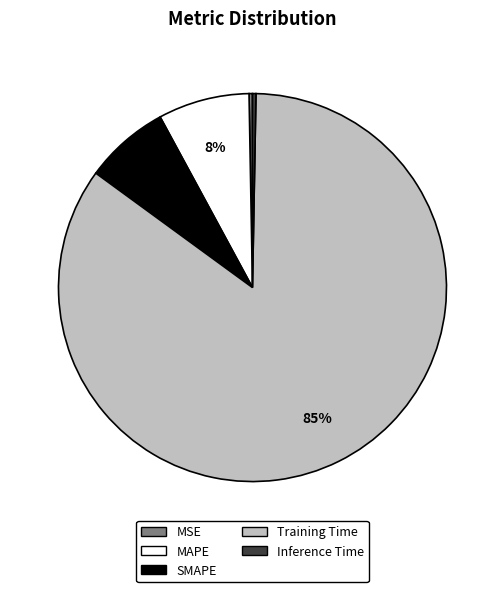

Is there any slice that represents more than half of the pie?

Yes